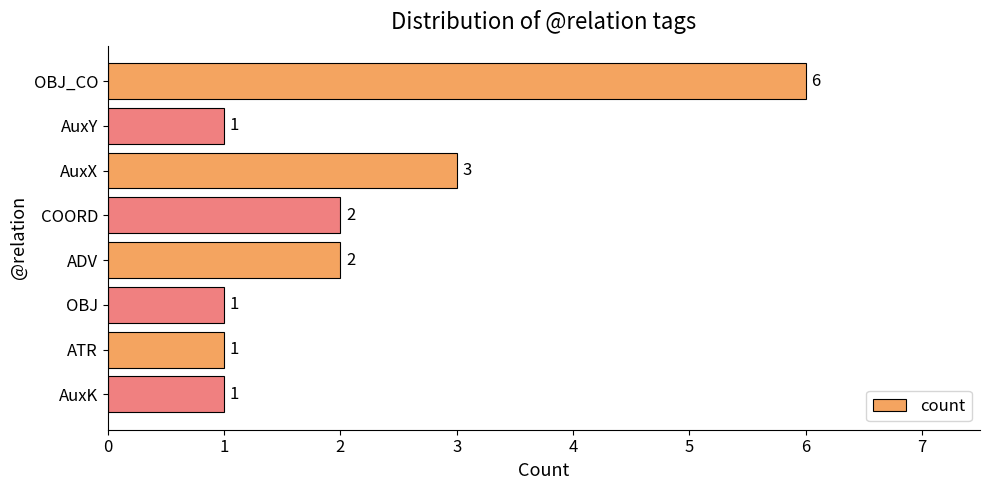

True or false: the data shows 2 at OBJ.

False